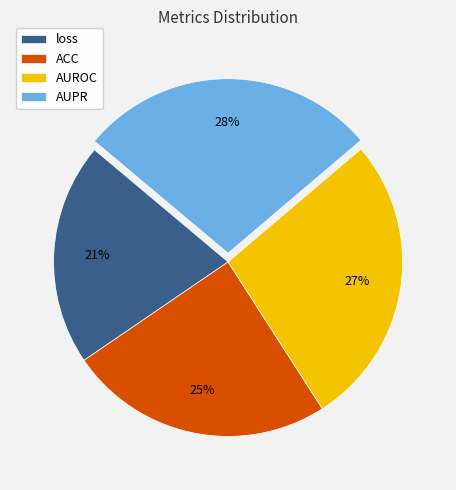

Is the sum of loss and ACC greater than half?

No